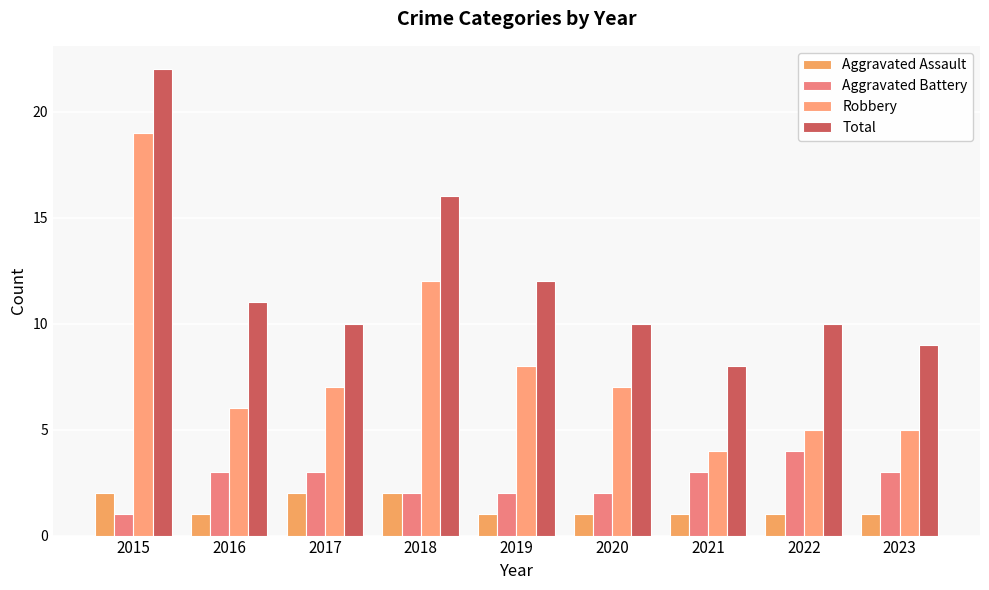

At which category does the chart reach its peak across all series?

2015